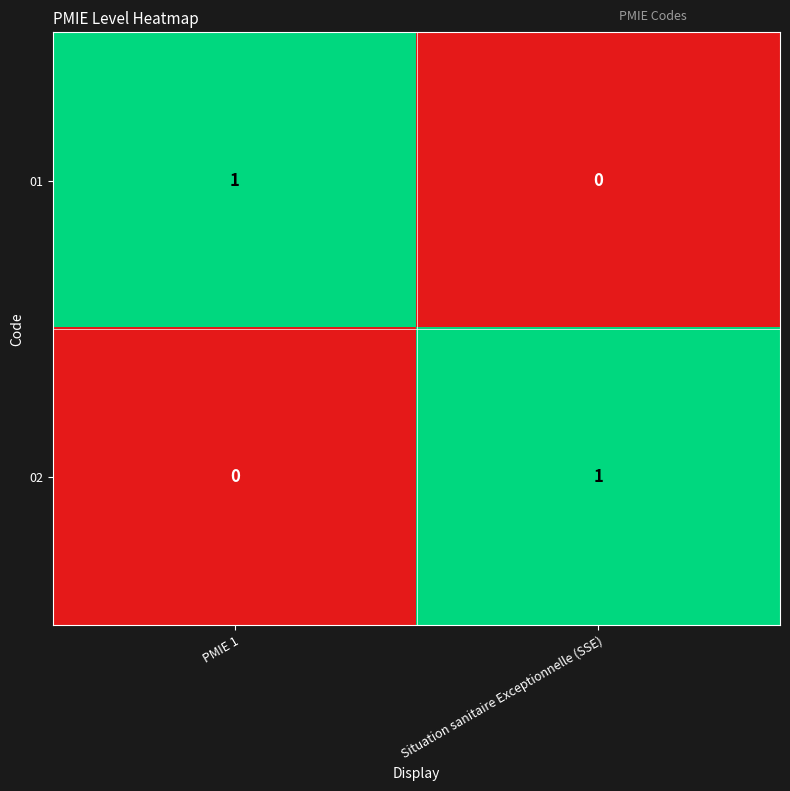

Where is 02 nearest to the value 0?

PMIE 1